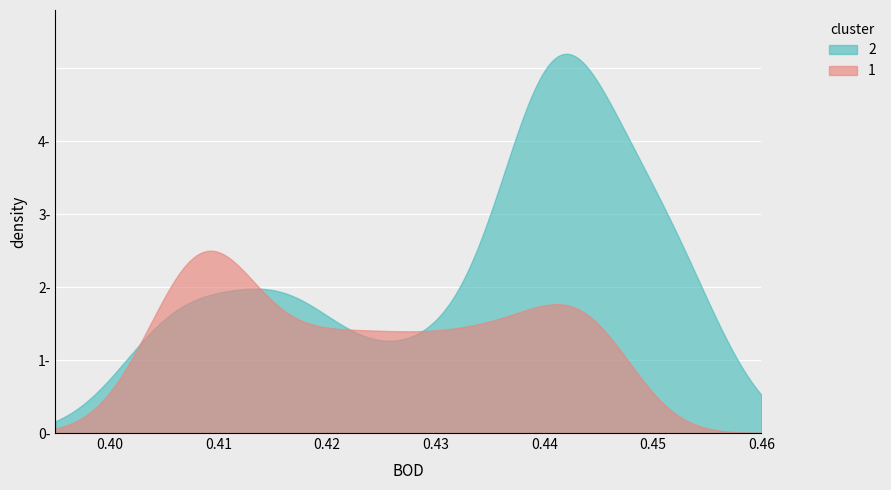

True or false: col_2 has more than 1 points higher than both neighbors.

True